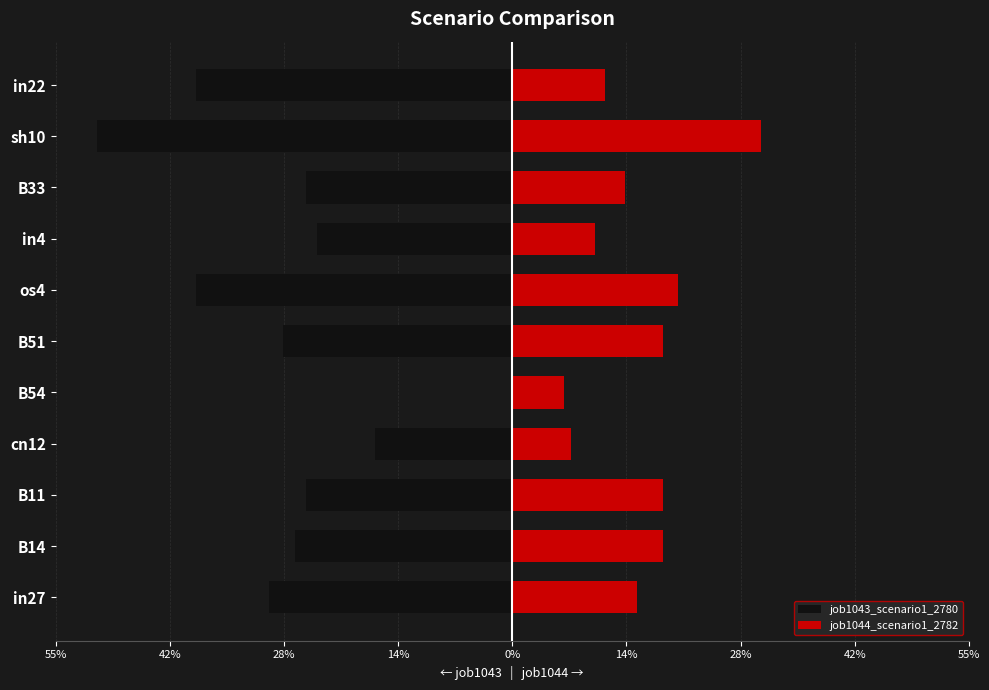

What is the spread (max minus min) of values at 55%?

0.4